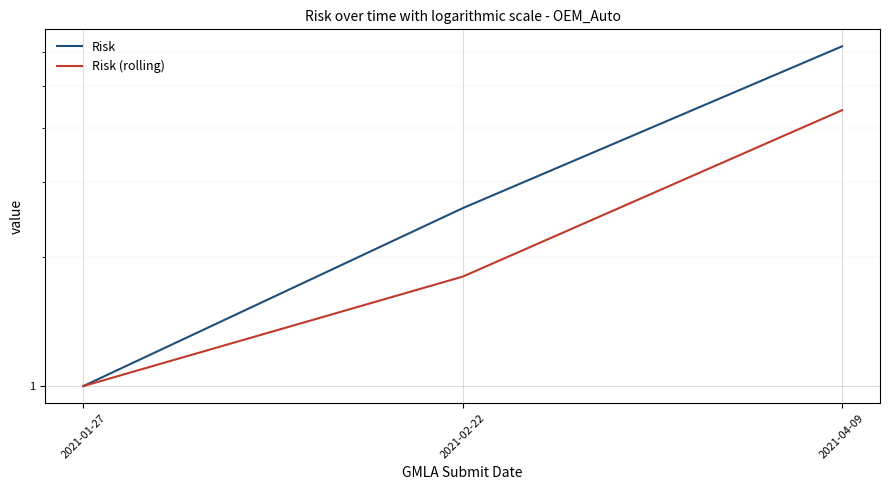

Where is Risk (rolling) nearest to the value 2?

2021-02-22